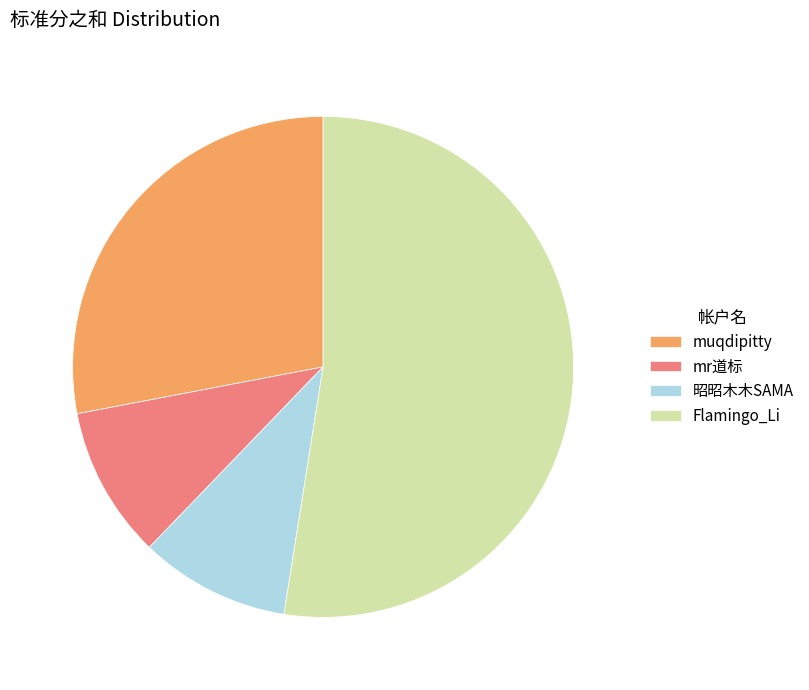

Approximately how many times larger is the value at Flamingo_Li compared to 昭昭木木SAMA?

5.4